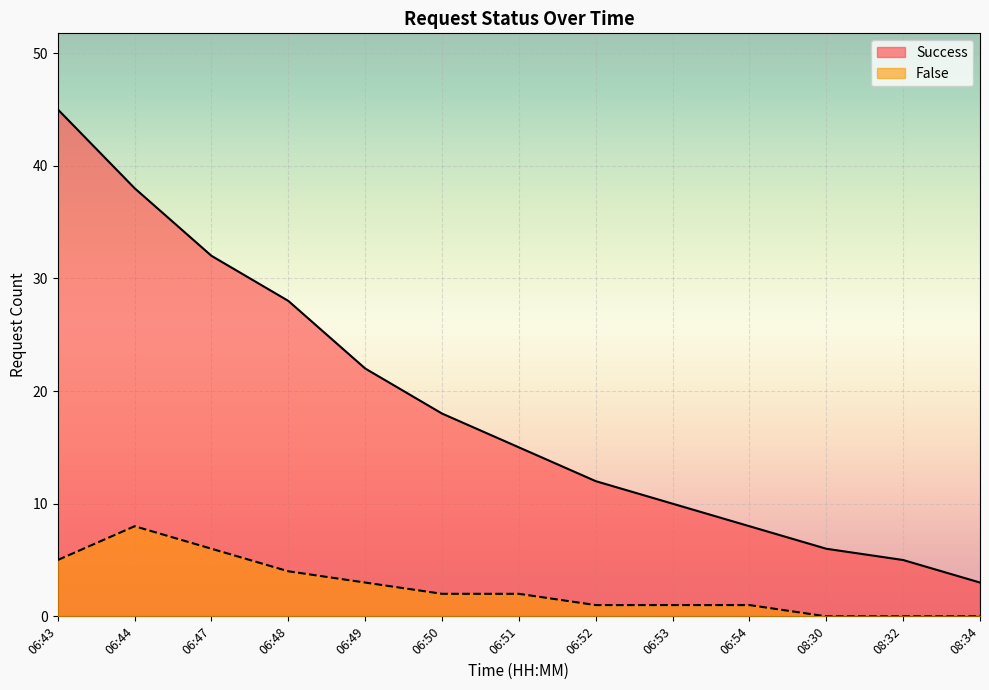

What is the label of the 1st point from the right?

08:34